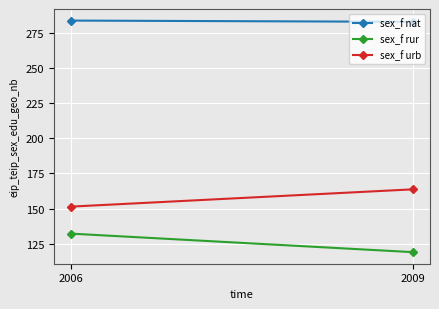

Rank the series by their maximum value, from lowest to highest.

sex_f rur, sex_f urb, sex_f nat